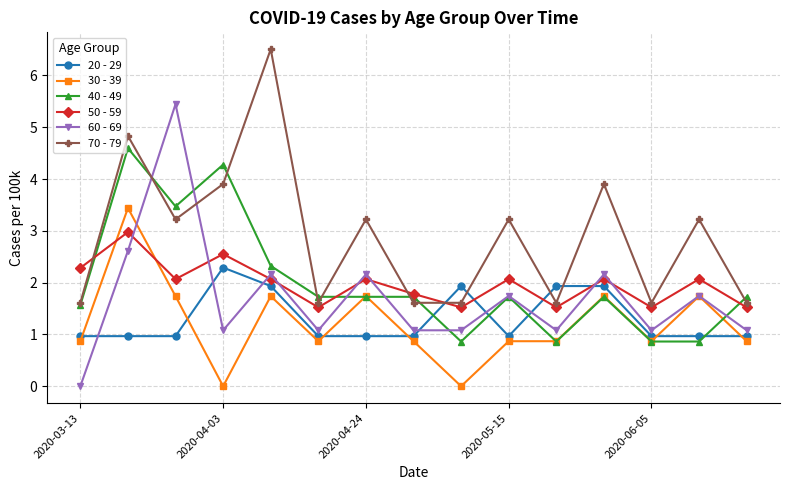

Which series ends up on top after the final intersection of 20 - 29 and 50 - 59?

50 - 59